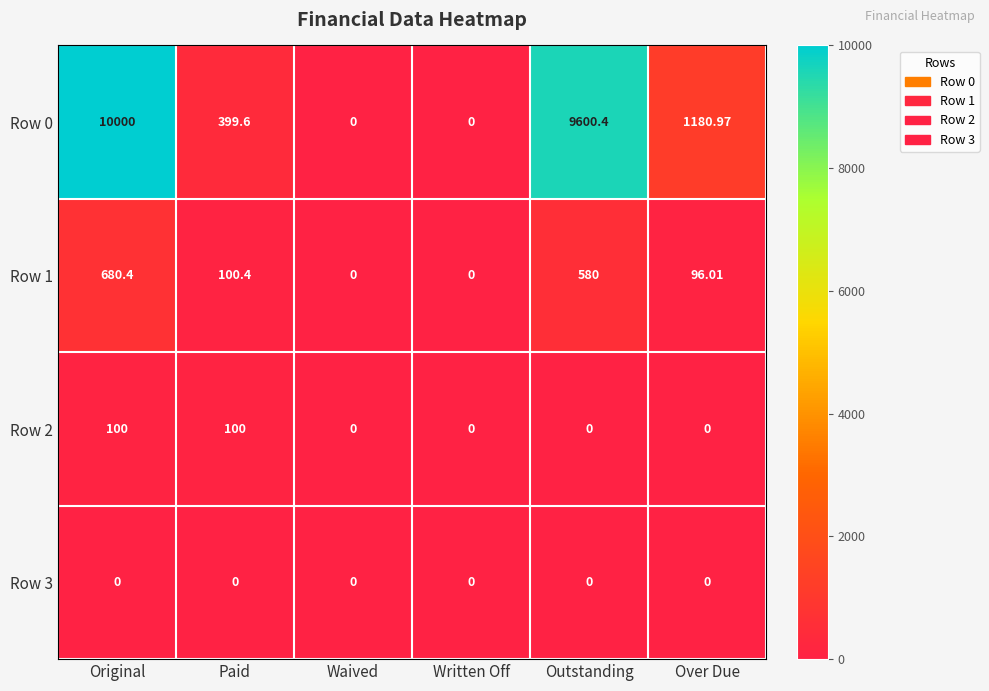

List the series in order of their peak value, lowest first.

Row 3, Row 2, Row 1, Row 0